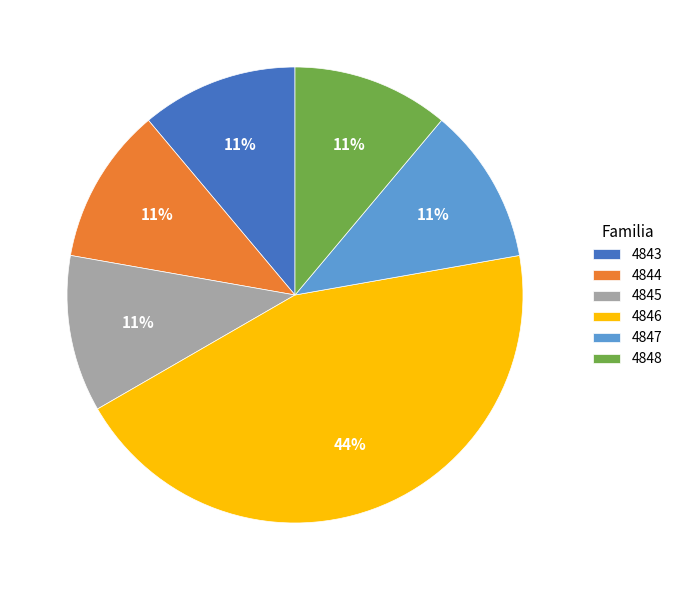

Is the sum of 4843 and 4845 greater than half?

No